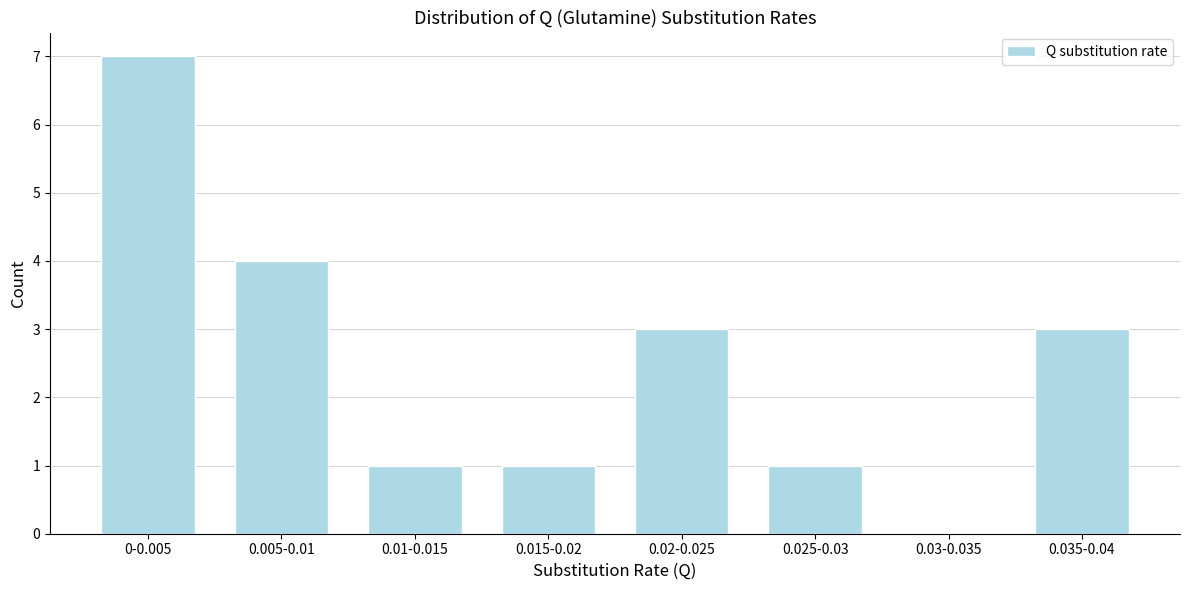

Reading left to right, transcribe all the data shown in this chart.

0-0.005=7	0.005-0.01=4	0.01-0.015=1	0.015-0.02=1	0.02-0.025=3	0.025-0.03=1	0.03-0.035=0	0.035-0.04=3